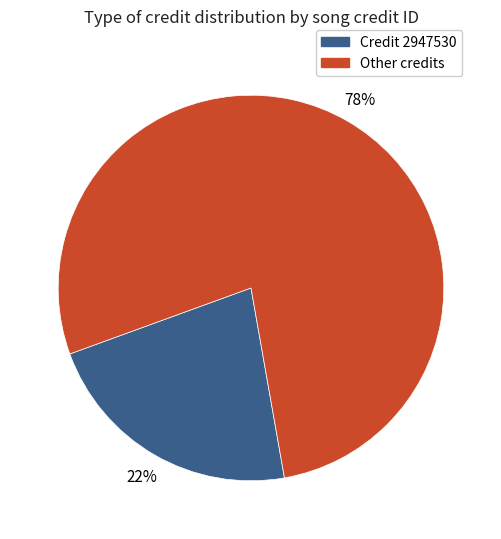

Is there any slice that represents more than half of the pie?

Yes